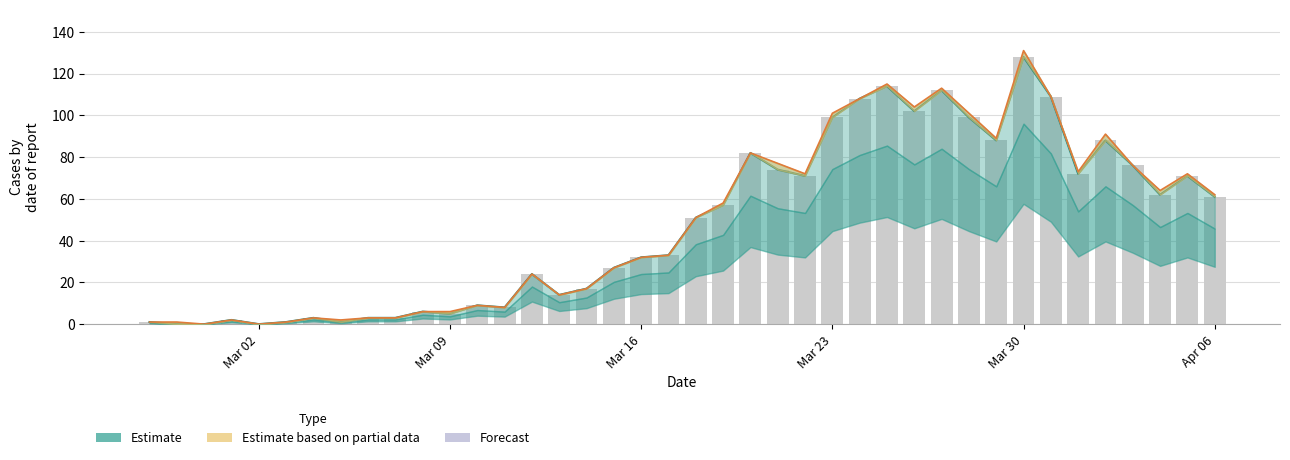

Reading left to right, list all the values displayed in this chart.

Confirmed: 1	0	0	2	0	1	3	1	3	3	6	5	9	8	24	14	17	27	32	33	51	57	82	74	71	99	108	114	102	112	99	88	128	109	72	88	76	62	71	61
Partial upper: 1	1	0	2	0	1	3	2	3	3	6	6	9	8	24	14	17	27	32	33	51	58	82	77	72	101	108	115	104	113	101	89	131	109	73	91	76	64	72	62
value (bars): 1	0	0	2	0	1	3	1	3	3	6	5	9	8	24	14	17	27	32	33	51	57	82	74	71	99	108	114	102	112	99	88	128	109	72	88	76	62	71	61